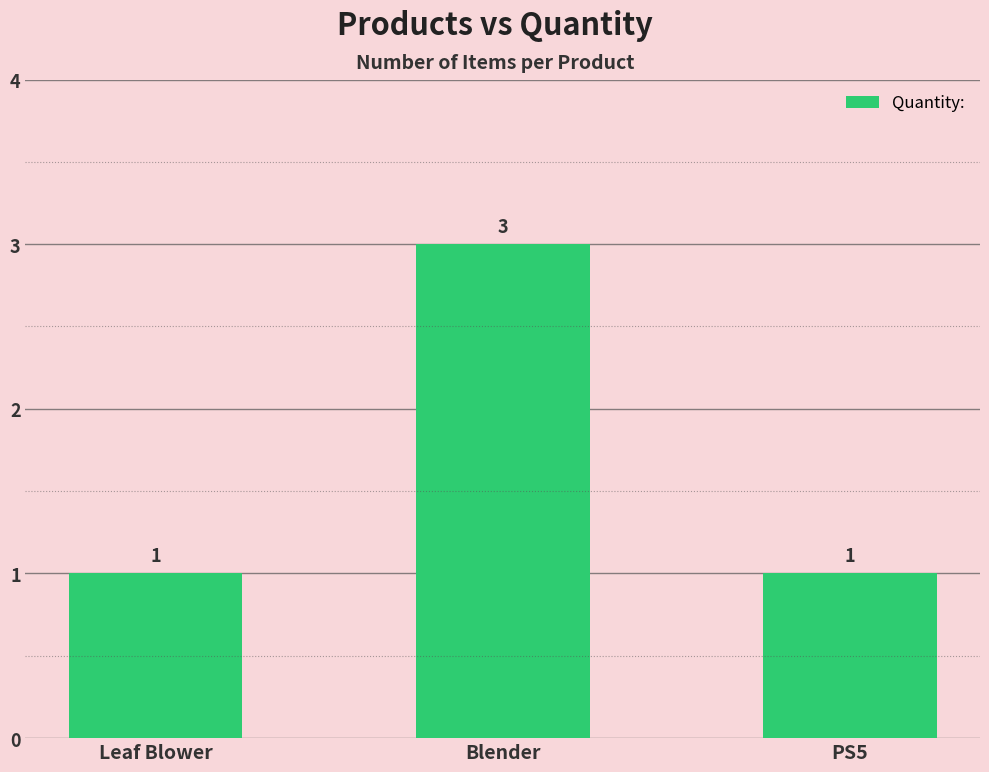

What is the maximum value shown in the chart?

3